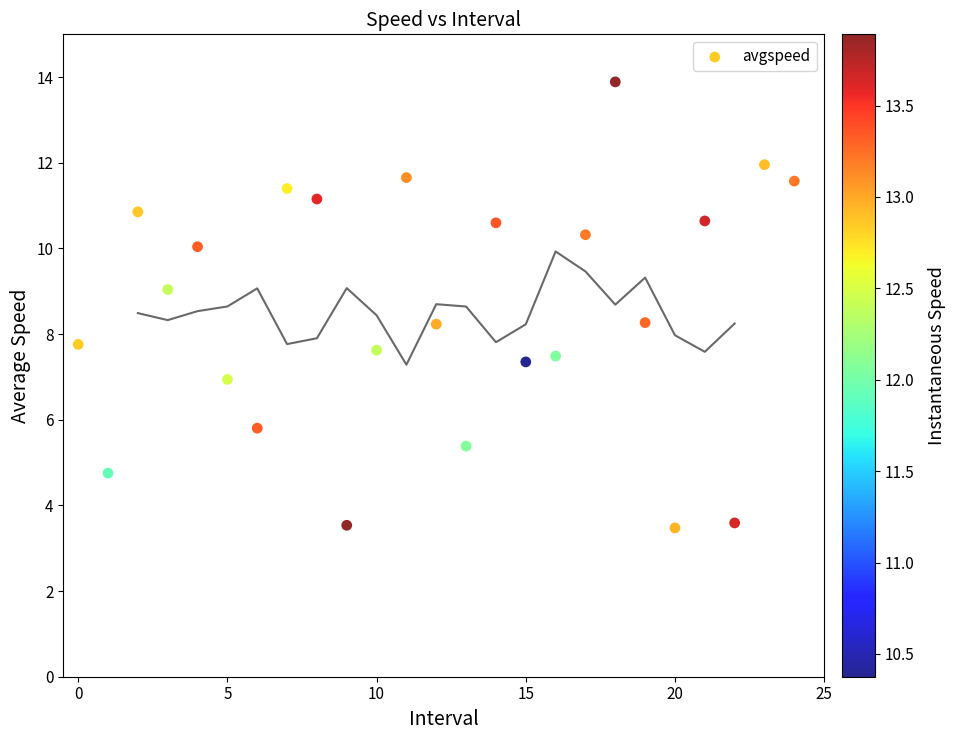

What is the range of Y values (max minus min)?

10.4